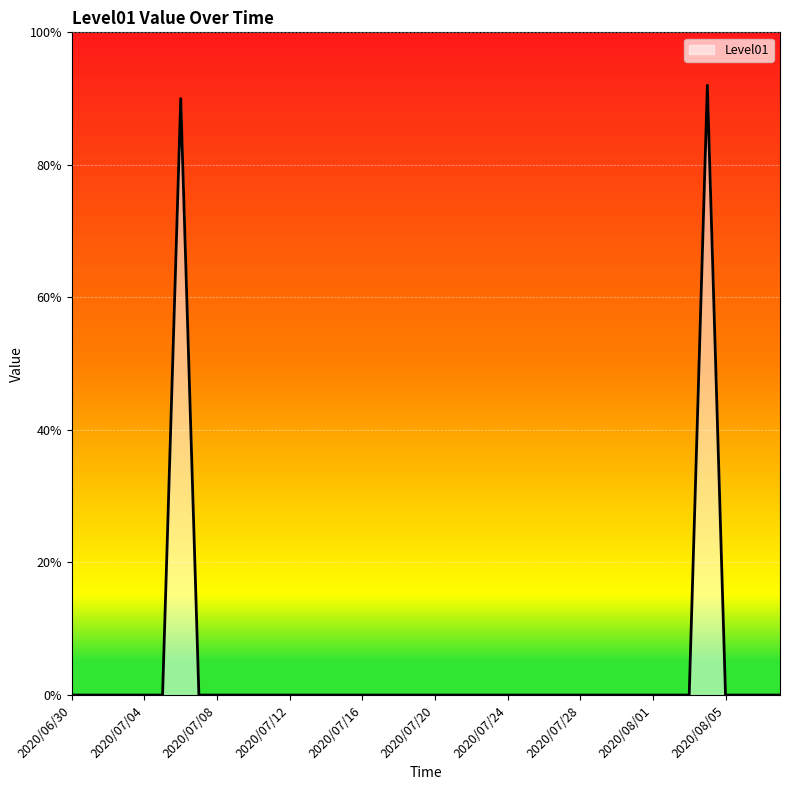

What is the greatest value displayed?

92